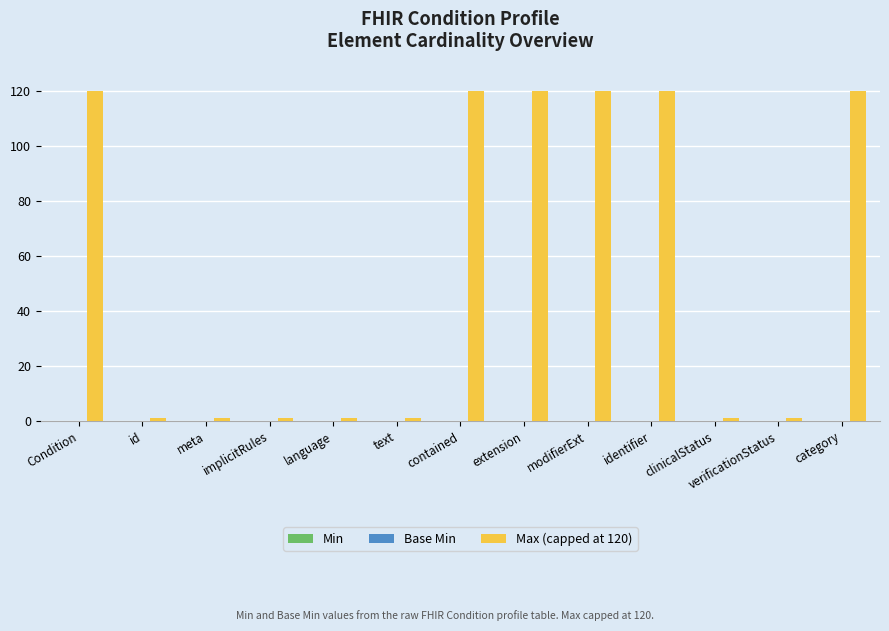

What is the maximum value shown in the chart?

120